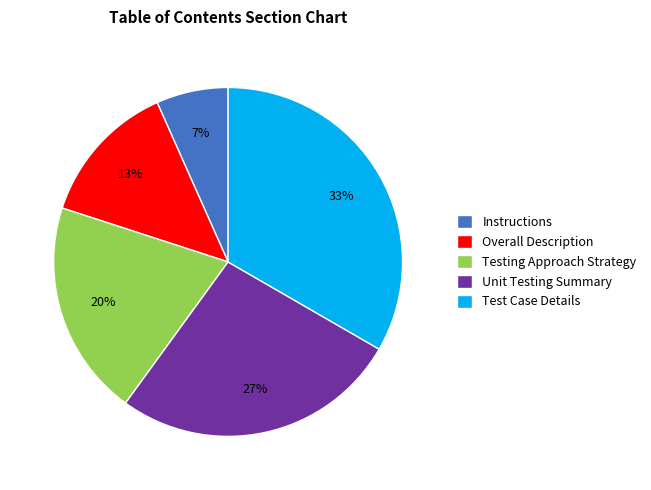

To the nearest percent, what is the average slice percentage?

20%